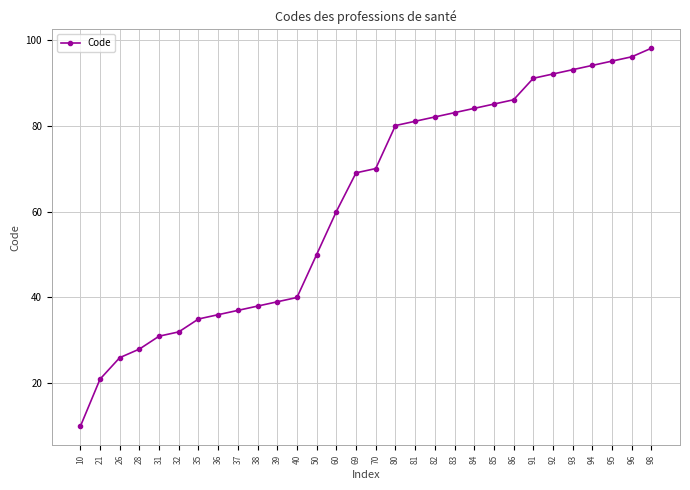

Is this an area chart (filled region under the line)?

No